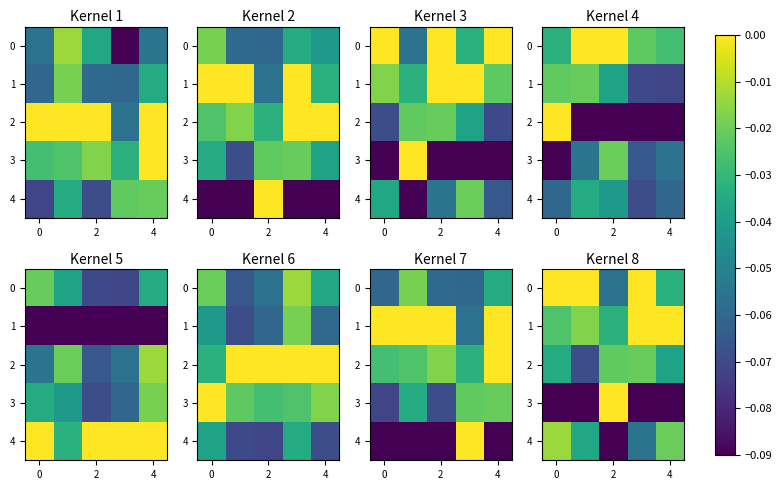

Rank the series by their maximum value, from highest to lowest.

0, 1, 3, 4, 2